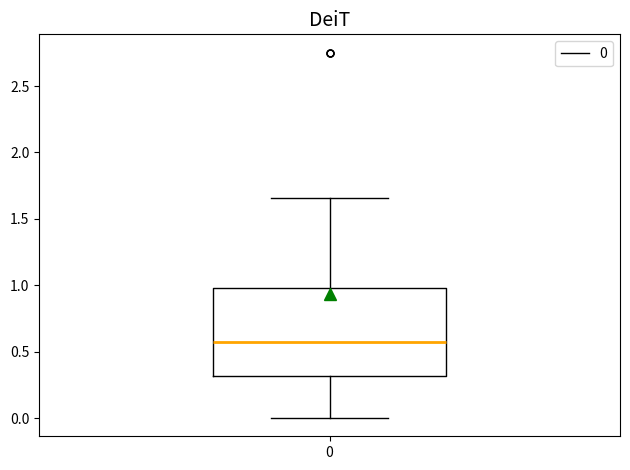

Transcribe this box plot: give where the median line is, the range the box spans, and where the two whiskers end, as read against the y-axis. The values are not printed on the chart, so give them approximately, as read against the axis.

median 0.55, box 0.30 to 1.00, whiskers 0.00 to 1.65